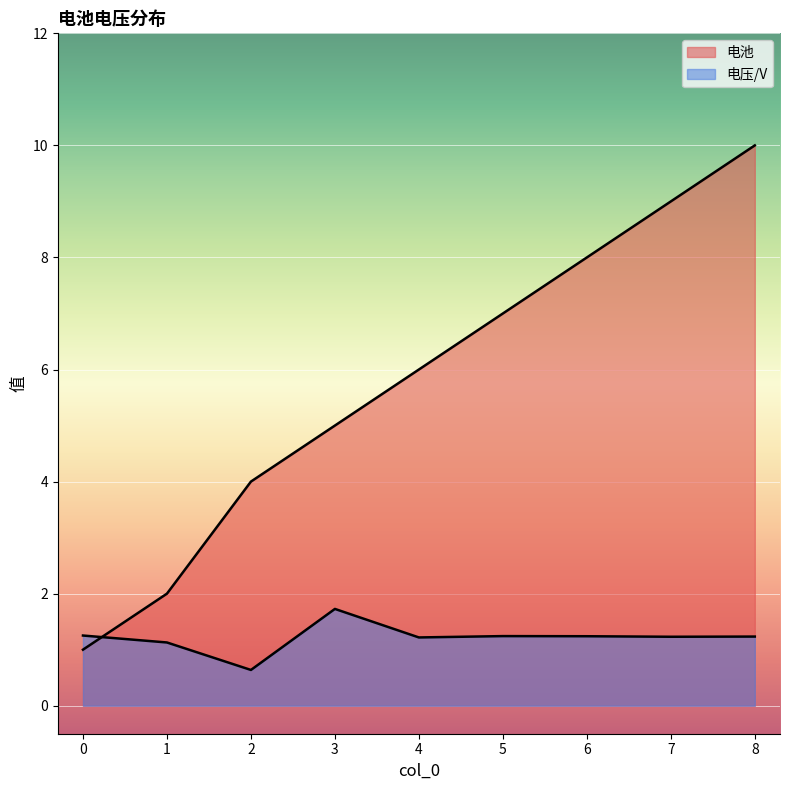

Which series has the largest total across all categories?

电池